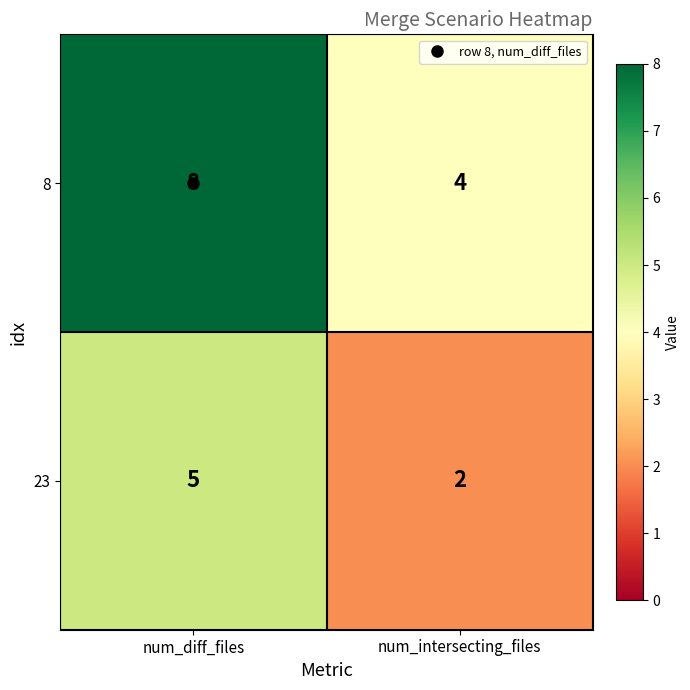

Rank the series at num_diff_files from lowest to highest value.

23, 8